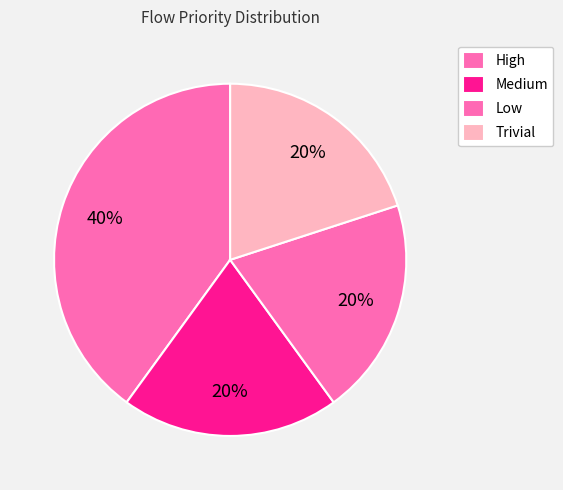

Does any single category account for the majority?

No